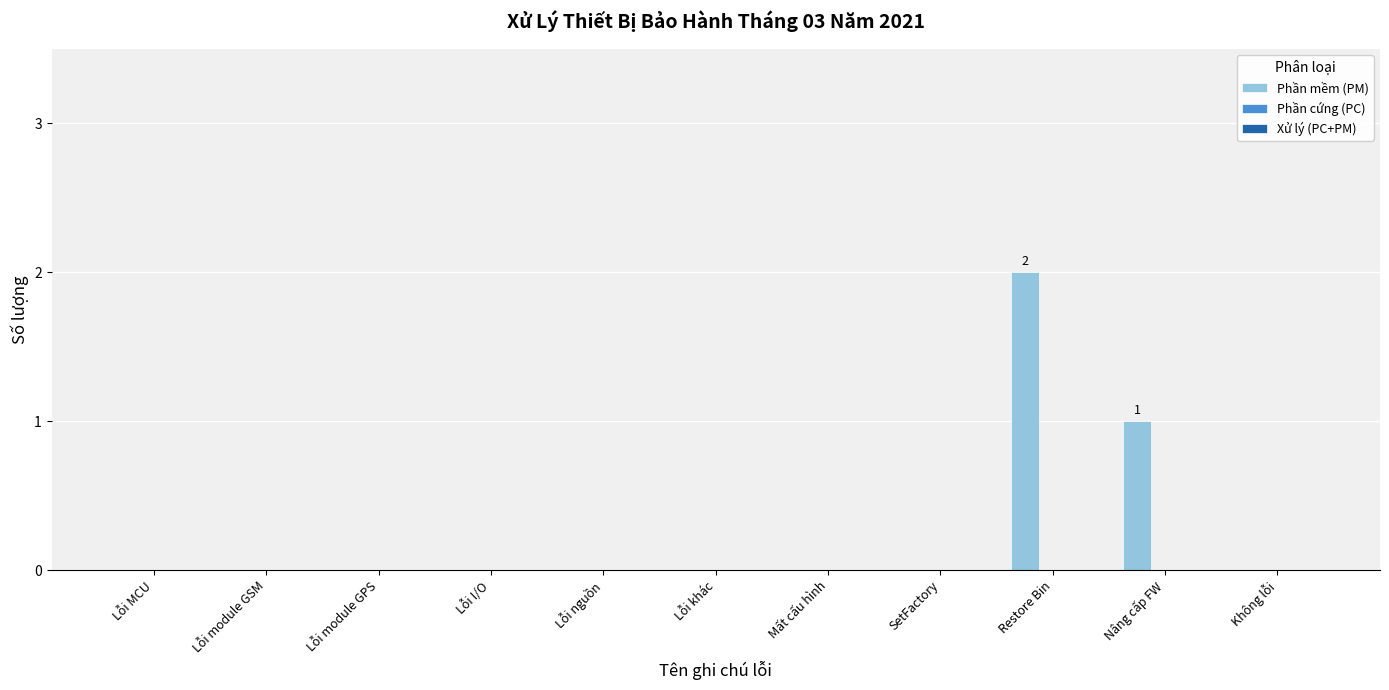

Which category has the highest value across all series?

Restore Bin